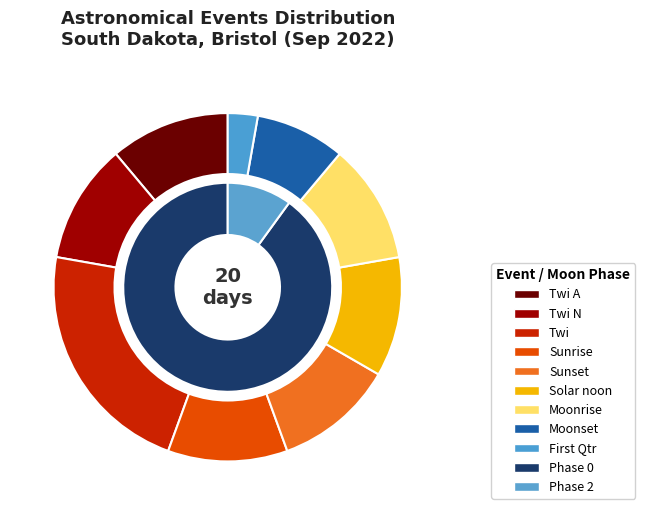

How many slices are in this pie chart?

11